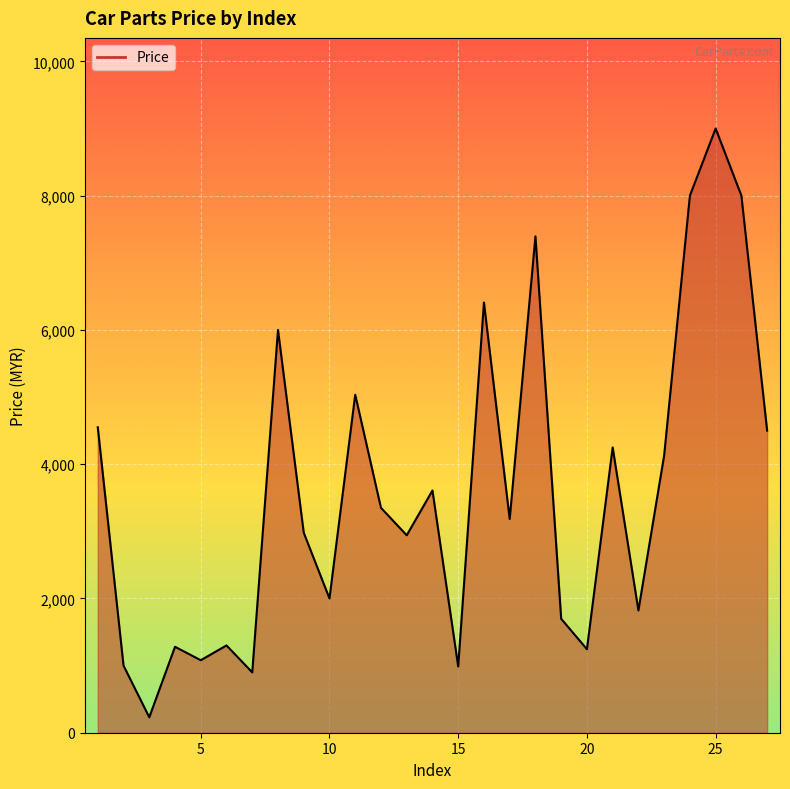

What is the difference between the maximum and minimum values?

8770